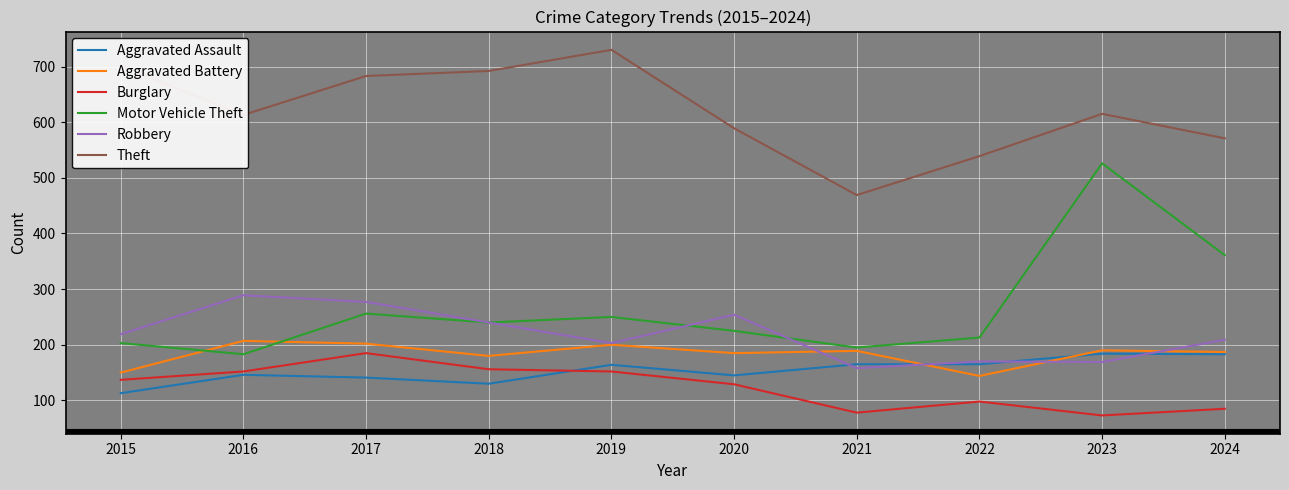

Which series has the widest spread of values?

Motor Vehicle Theft